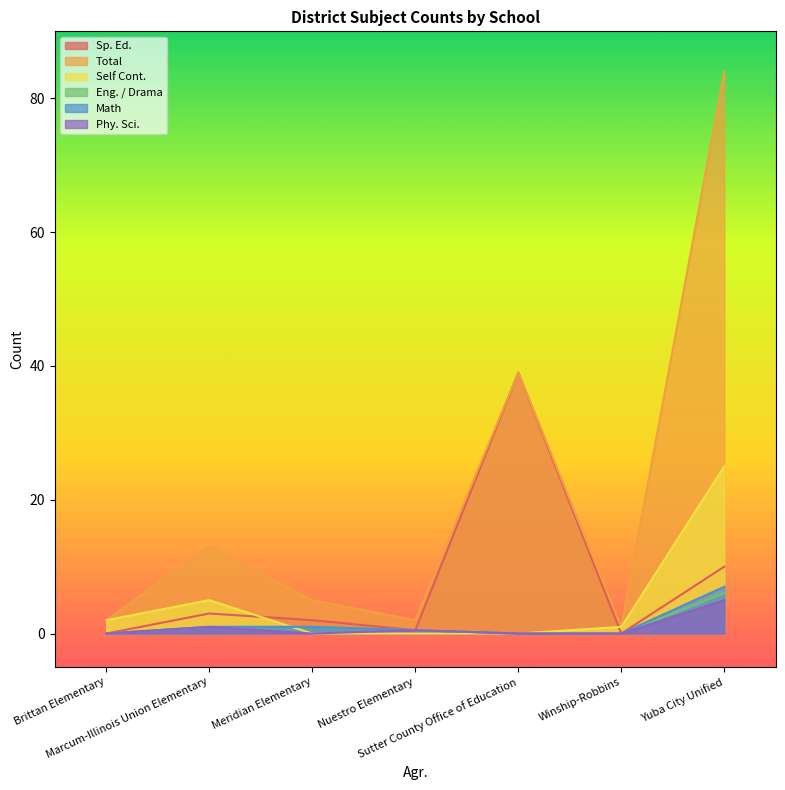

Between Brittan Elementary and Marcum-Illinois Union Elementary, which series saw the biggest shift?

Total